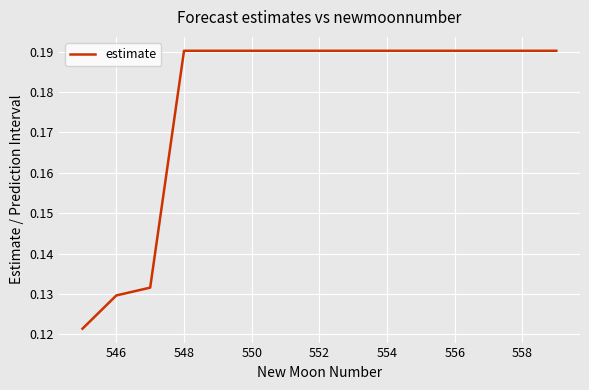

Does the chart display data point markers on the line(s)?

No